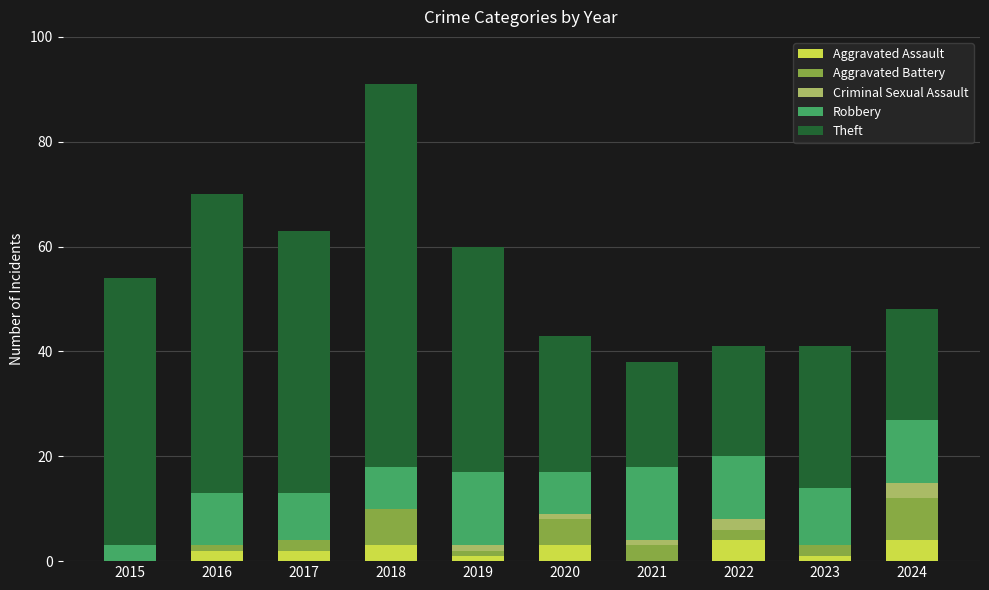

How many categories are shown in the chart?

10